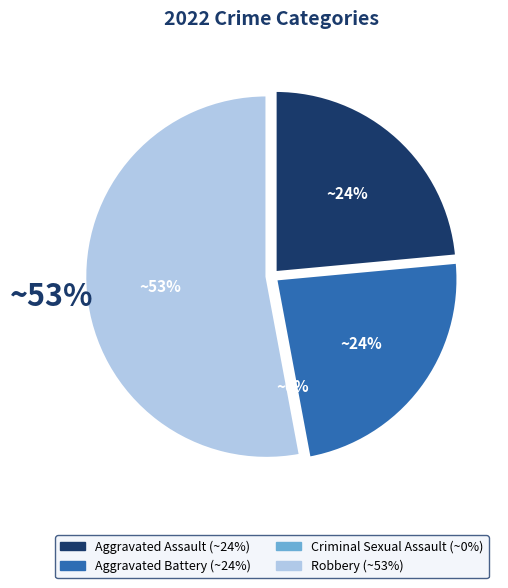

Combined, do Criminal Sexual Assault and Robbery account for over 50%?

Yes